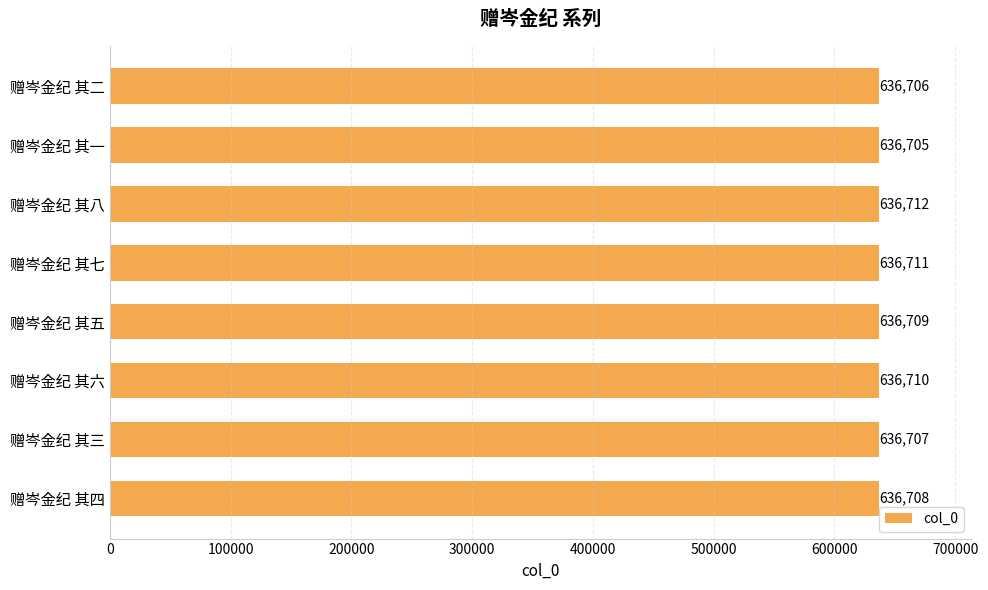

What is the difference between the maximum and minimum values?

7